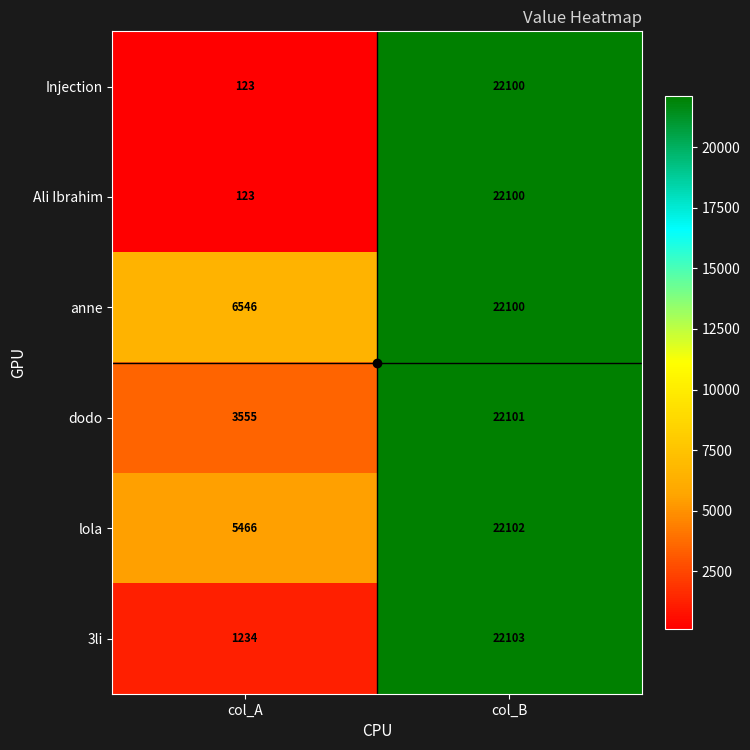

At which category is the sum across all series the highest?

col_B